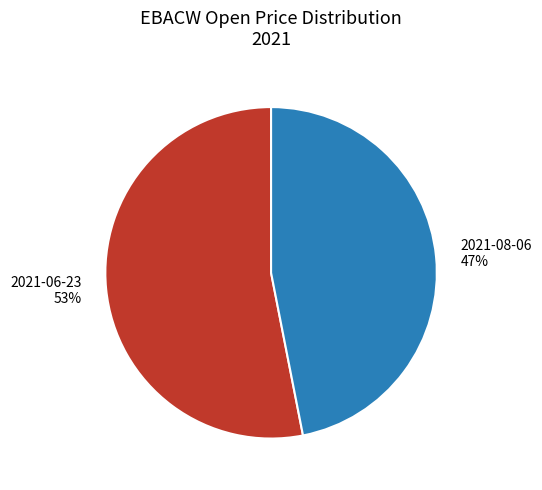

Which slice is the smallest?

2021-08-06